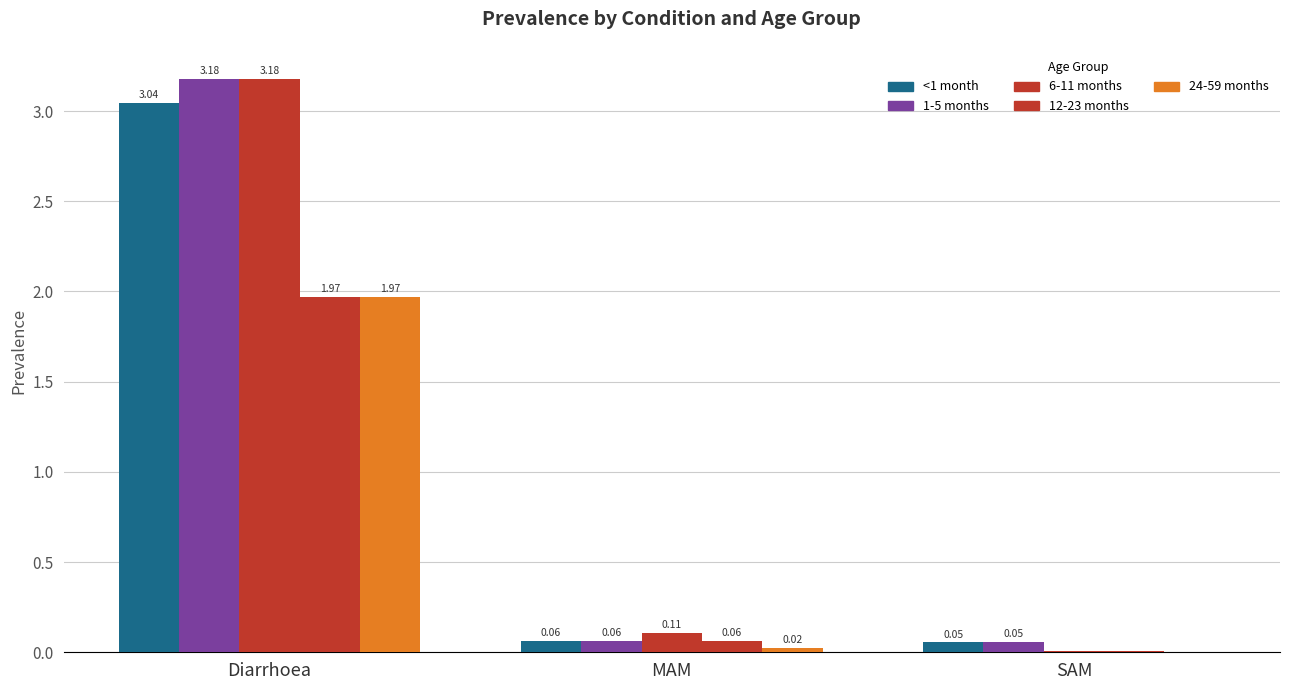

Which label corresponds to the largest value in the chart?

Diarrhoea